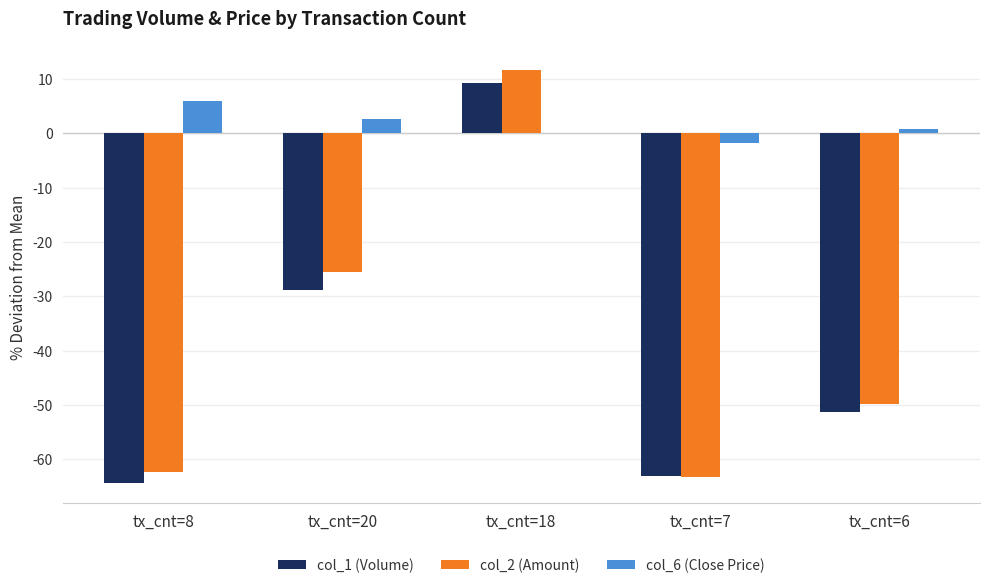

The value of col_2 (Amount) at tx_cnt=6 is -71.8. True or false?

False